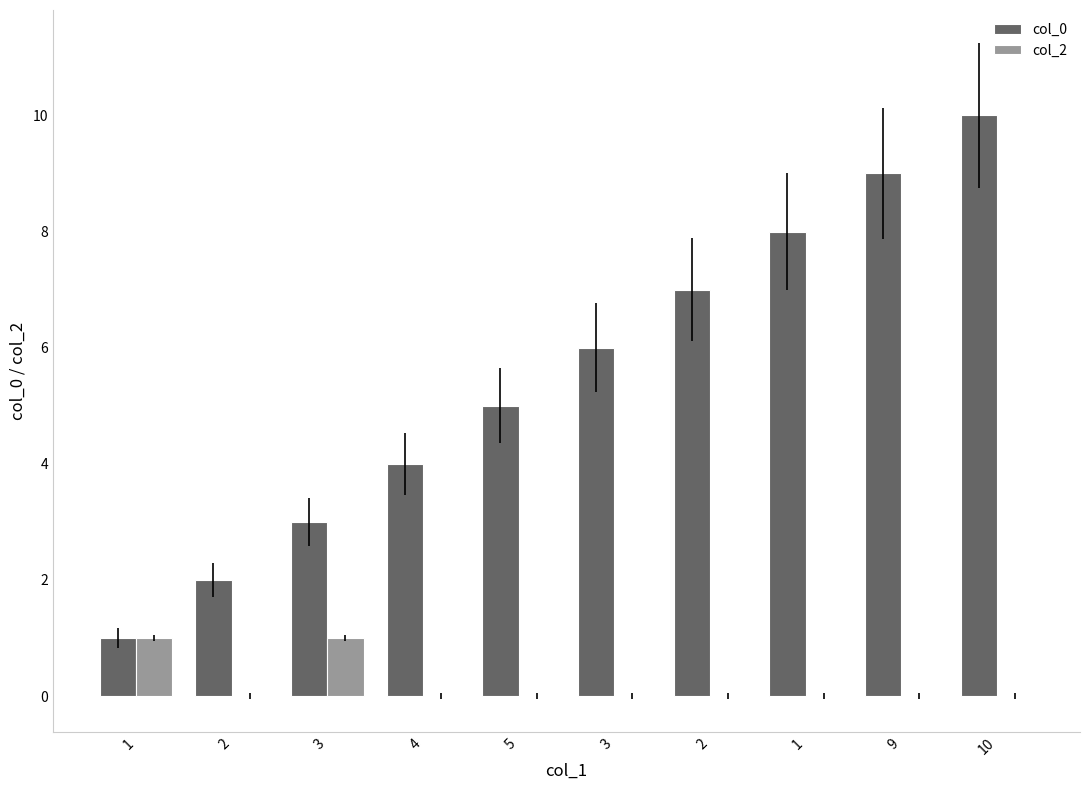

How many groups of bars are there?

10